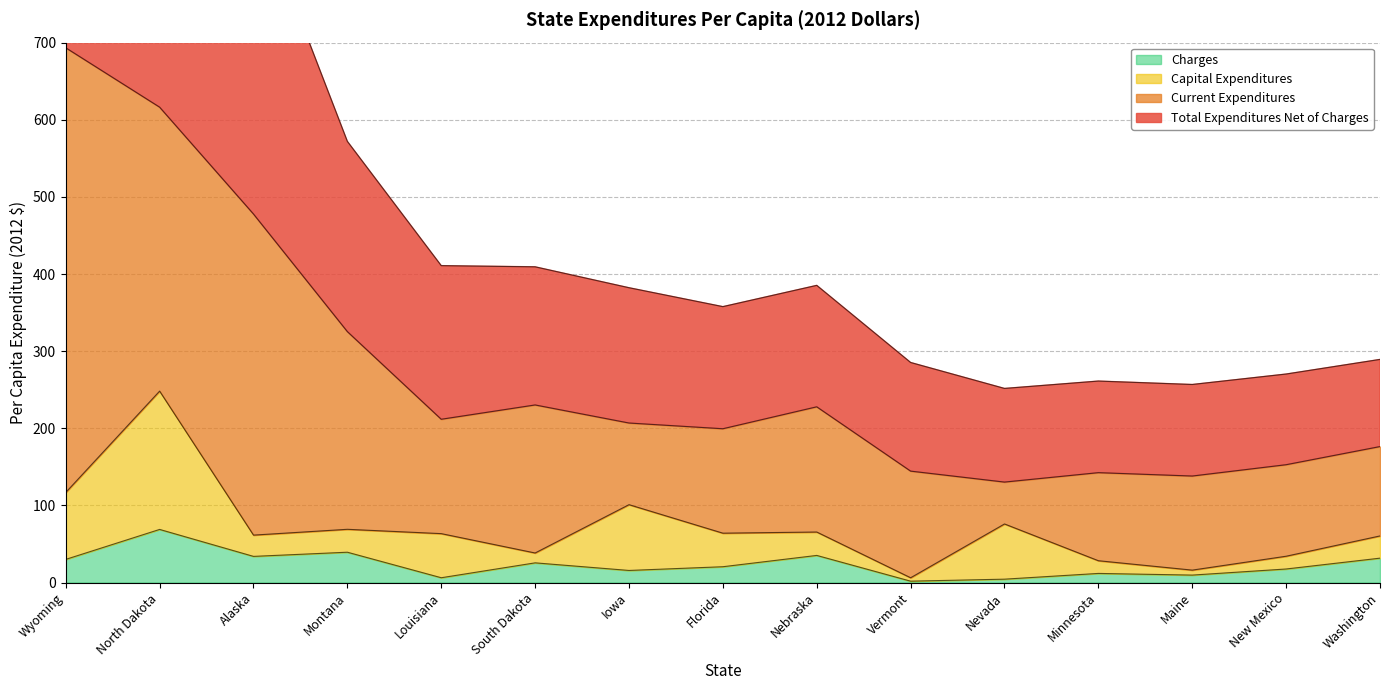

The value of Charges at Wyoming is 30.1. True or false?

True